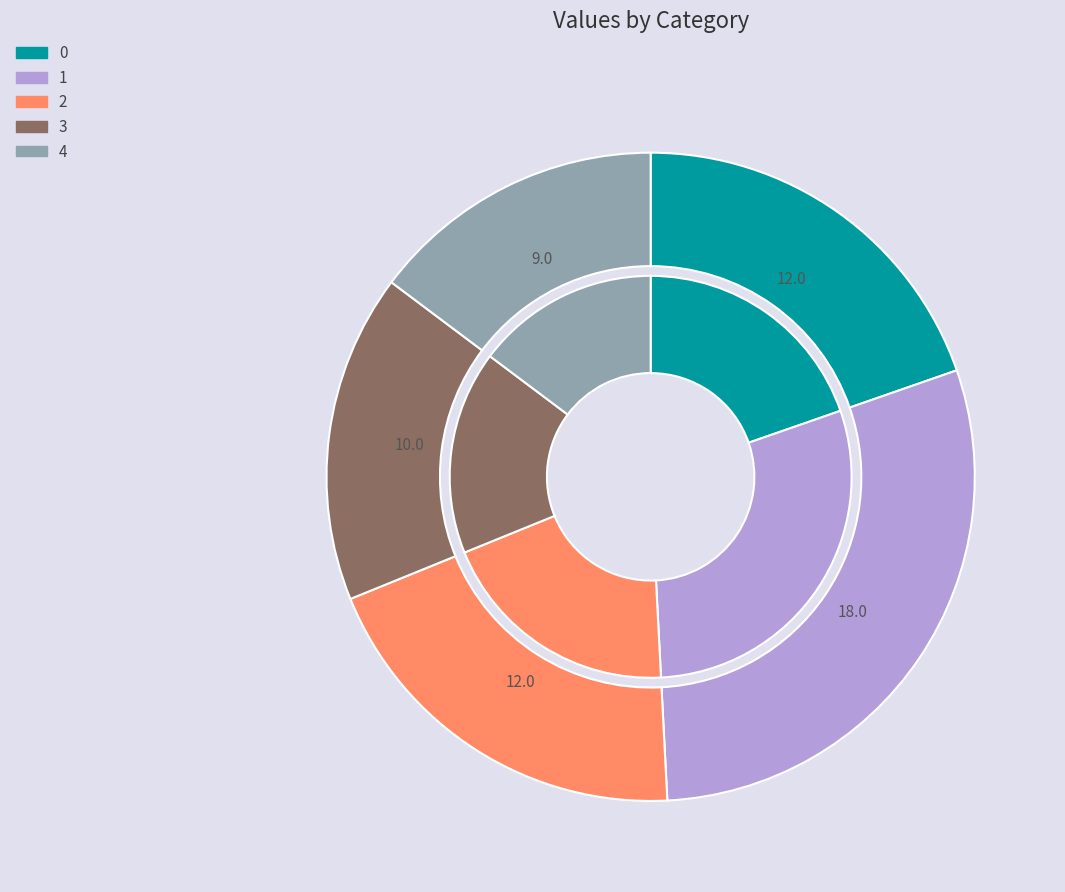

What percentage do 3 and 4 together represent?

31.1%